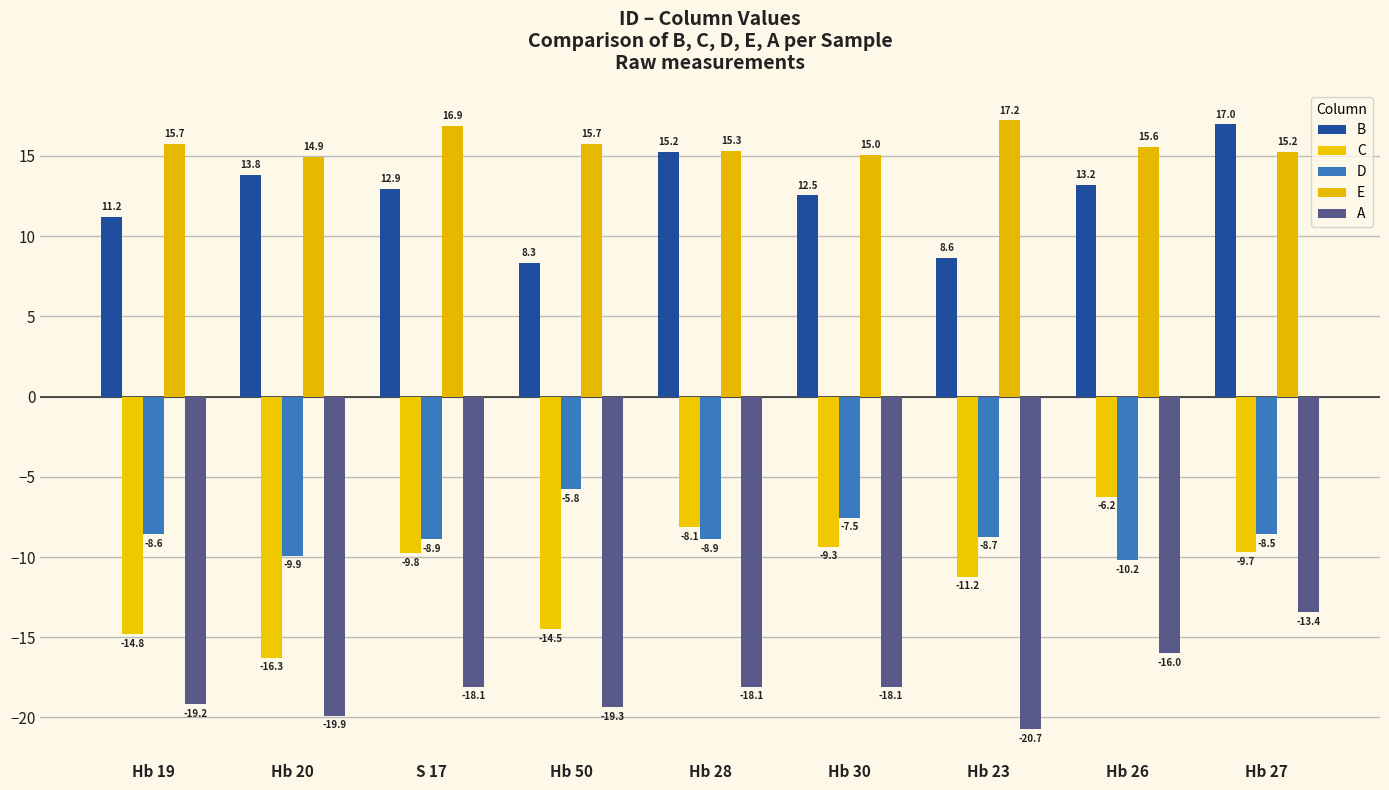

What is the spread (max minus min) of values at Hb 19?

34.9